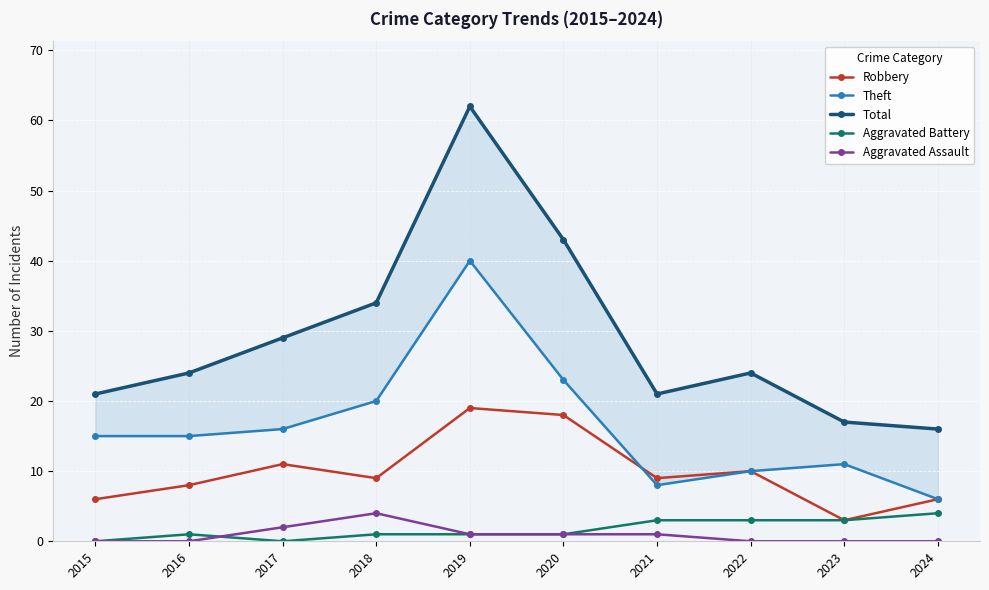

Where does the Theft series first go above 15?

2017